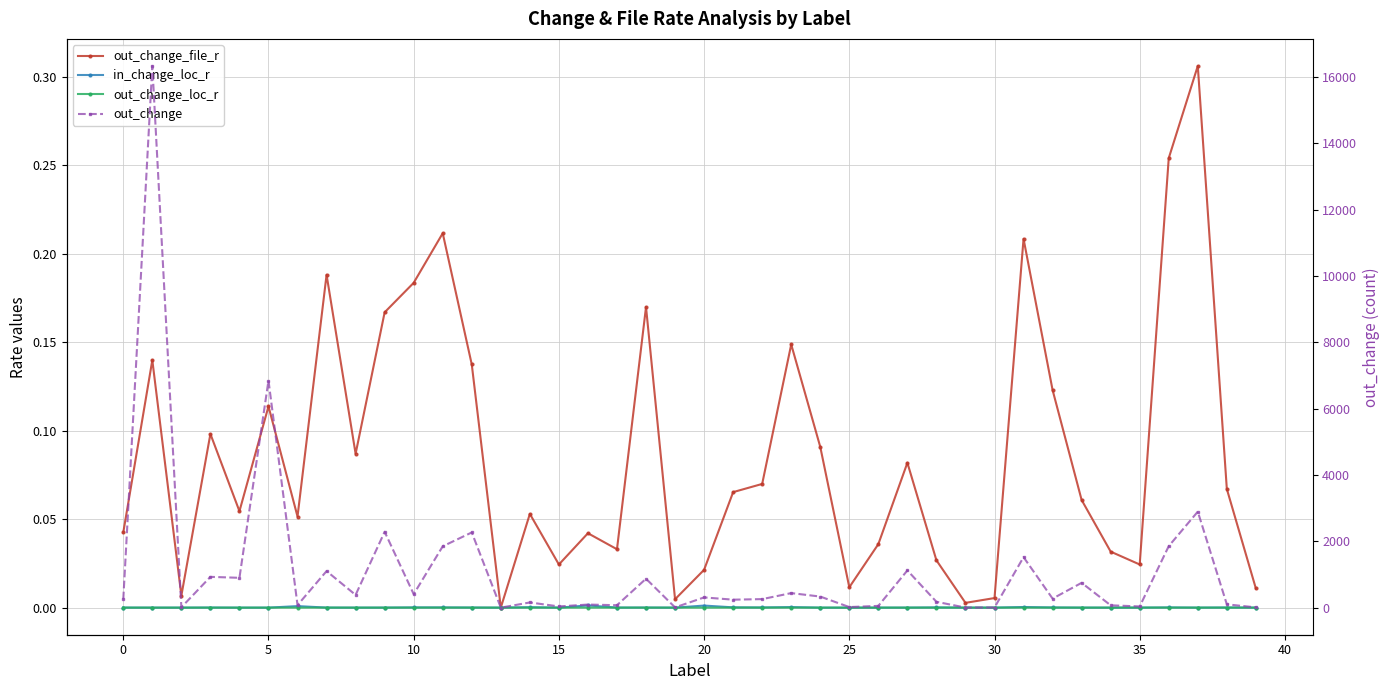

What is the sum of all out_change values?

45326.0